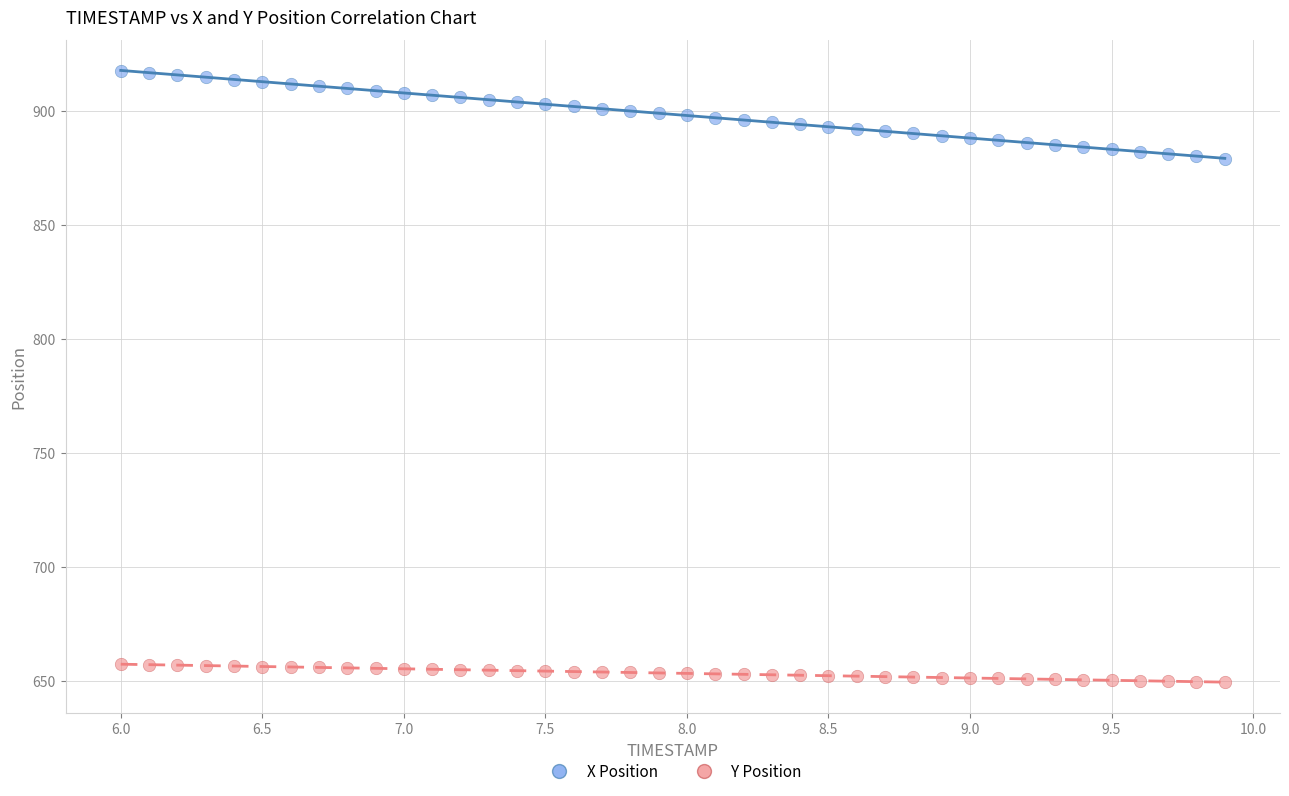

Which series has the widest spread of Y values?

X Position